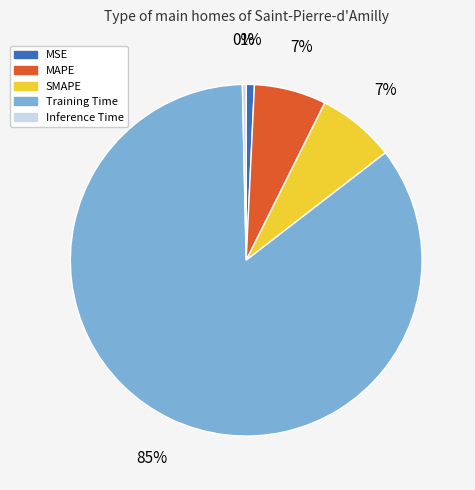

Between Training Time and Inference Time, which is larger?

Training Time